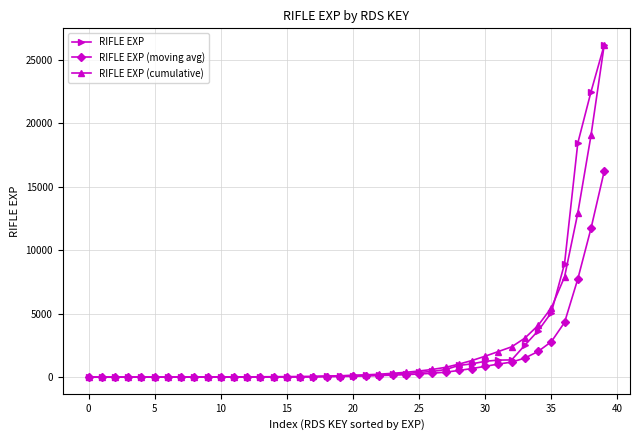

What is the value of the RIFLE EXP point at the 34th from the left?

2524.0